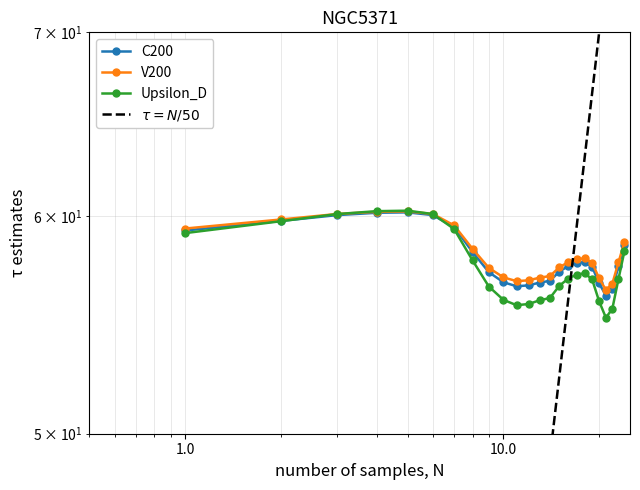

Is the value of col_4 at 14 greater than the value of col_2 at 0?

No